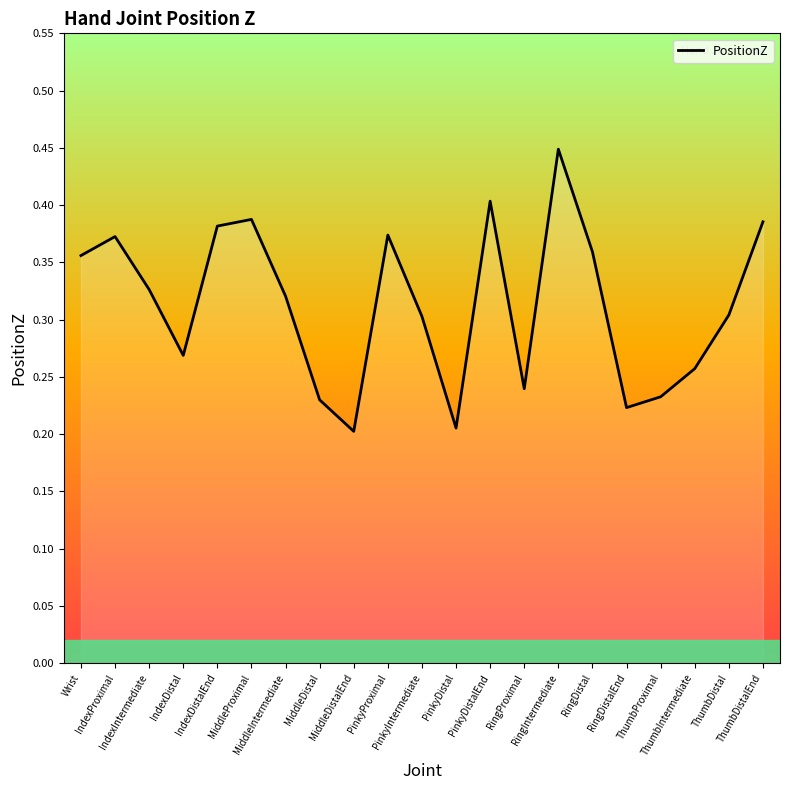

What is the value of the 11th point from the left?

0.3